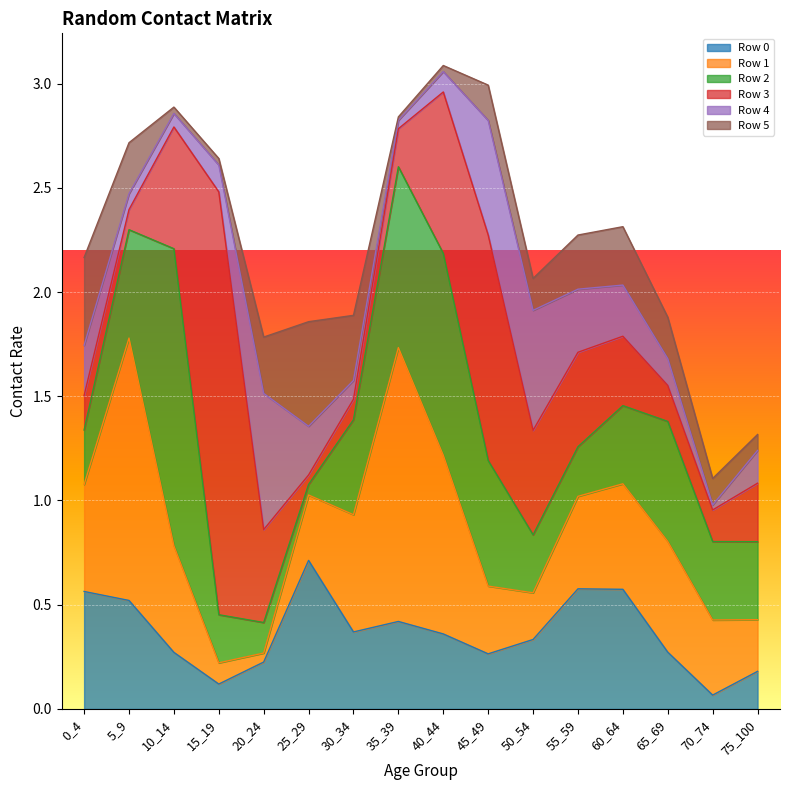

Rank the series at 25_29 from lowest to highest value.

3, 2, 4, 1, 5, 0